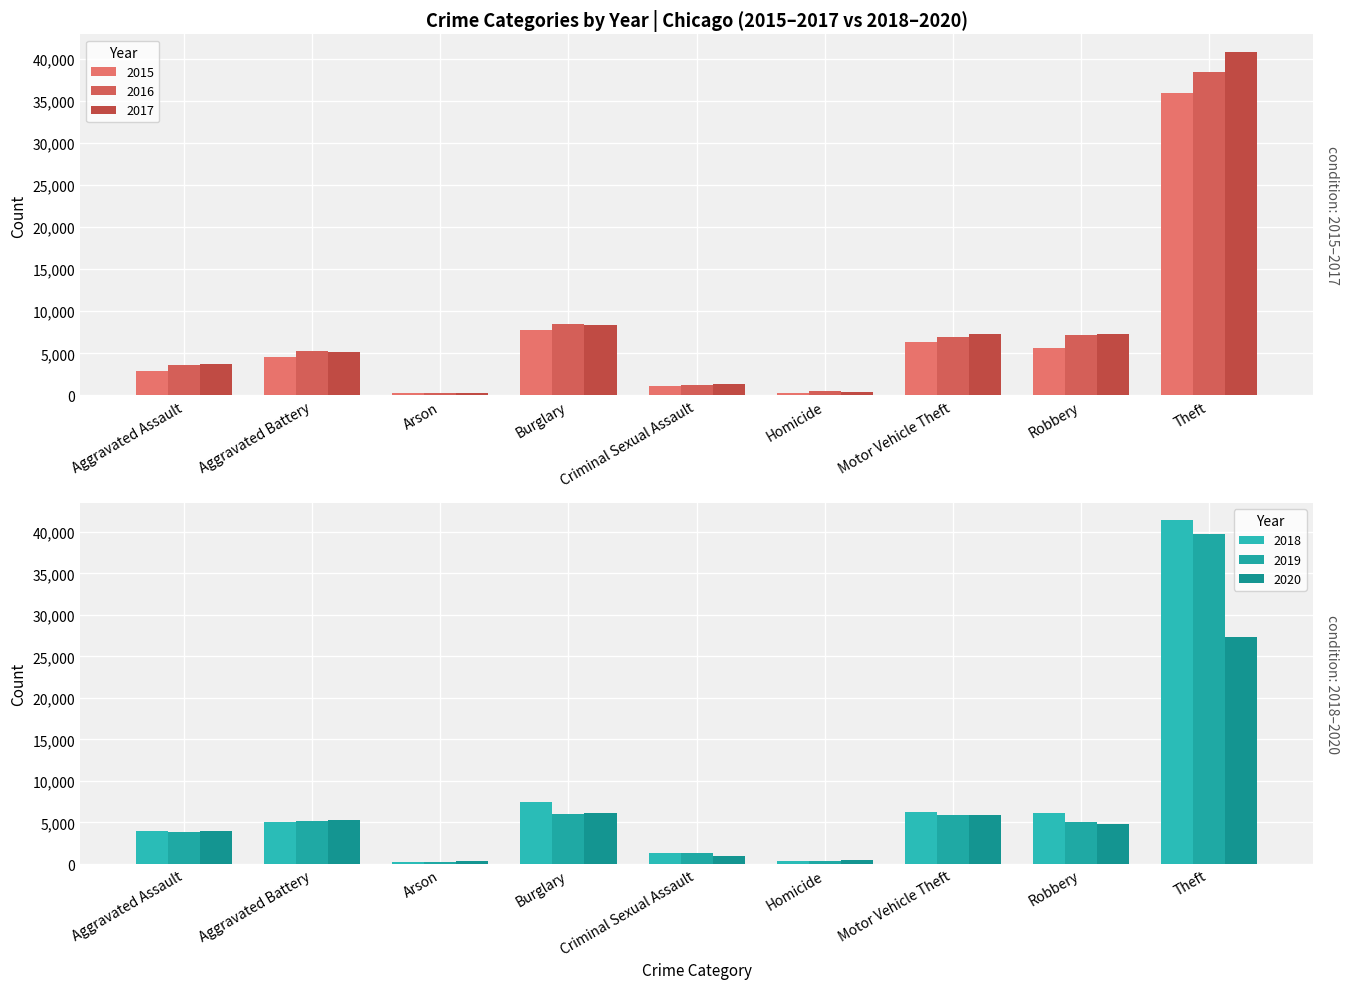

Which category has the lowest value across all series?

Arson